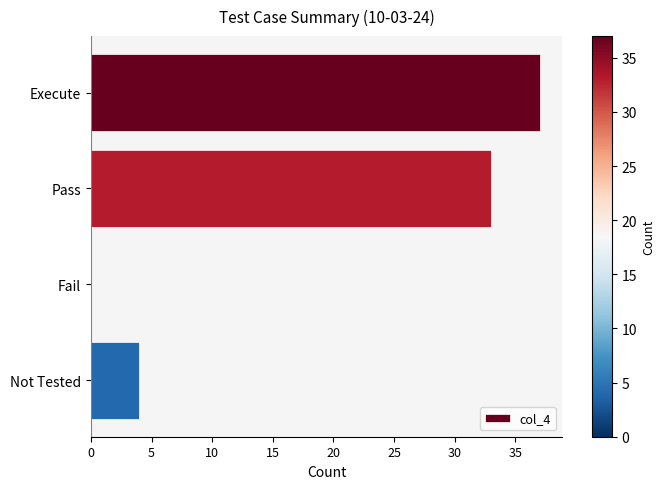

True or false: the data shows 4 at Not Tested.

True